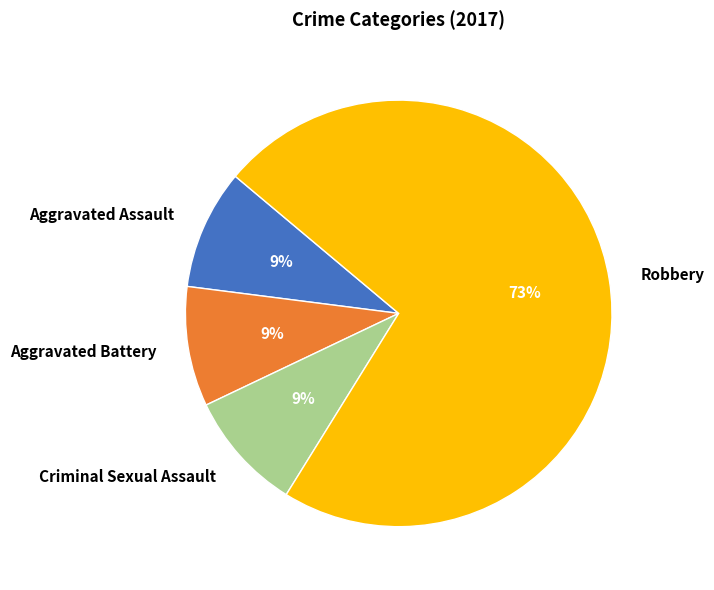

True or false: Aggravated Battery accounts for 9% of the total.

True